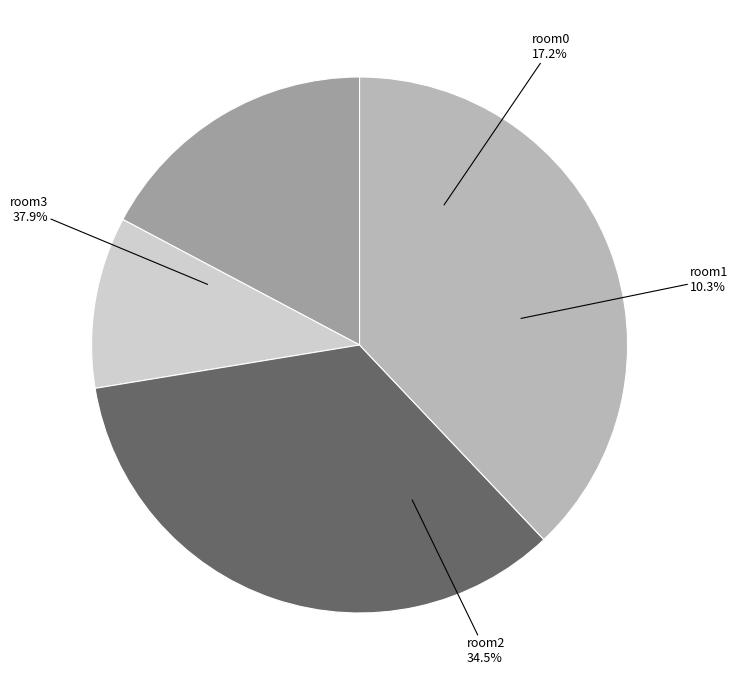

What is the change in value from room1 to room3?

+8